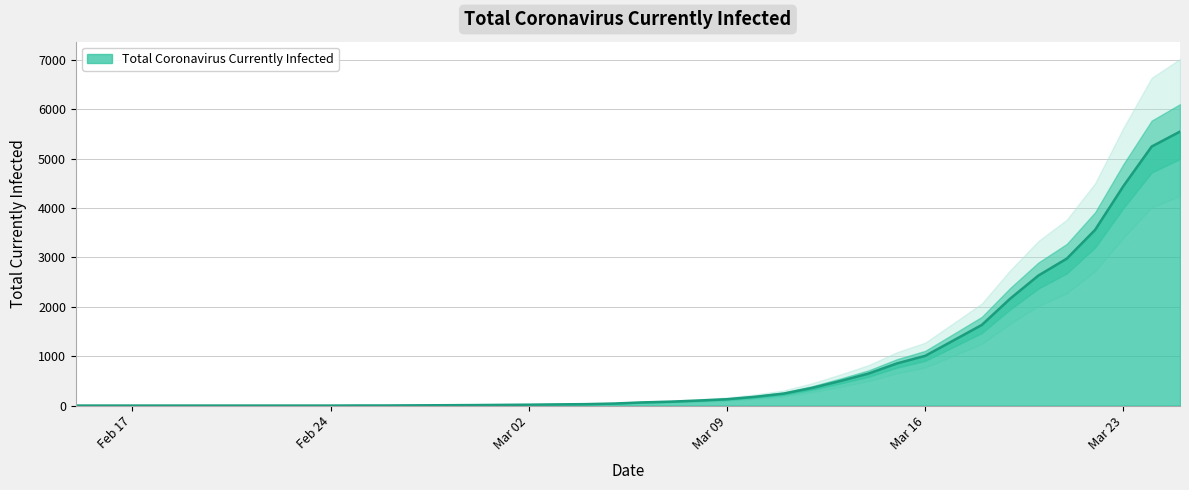

What is the highest value of the Total Coronavirus Currently Infected series?

5548